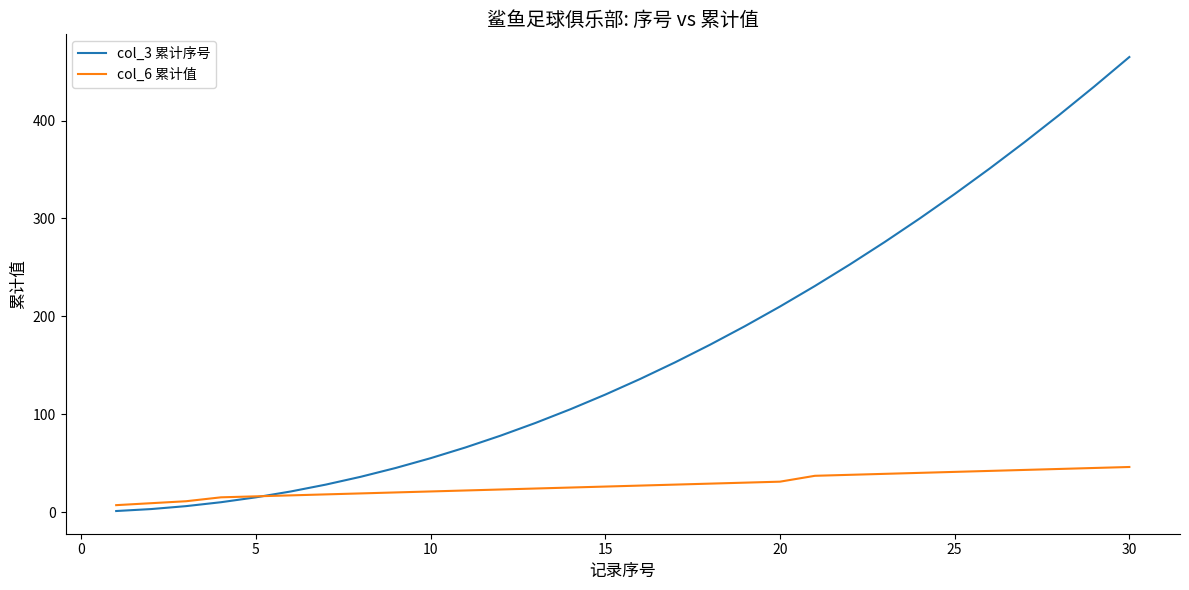

Which series has the largest total across all categories?

col_3 累计序号